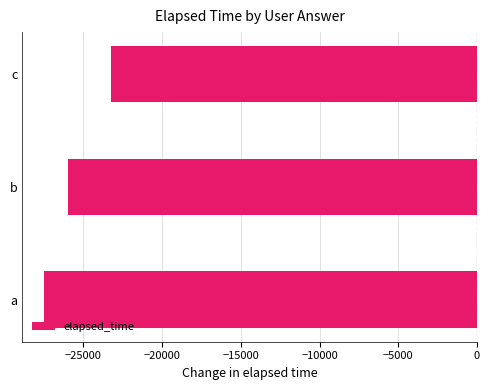

Count the number of data series in this chart.

1